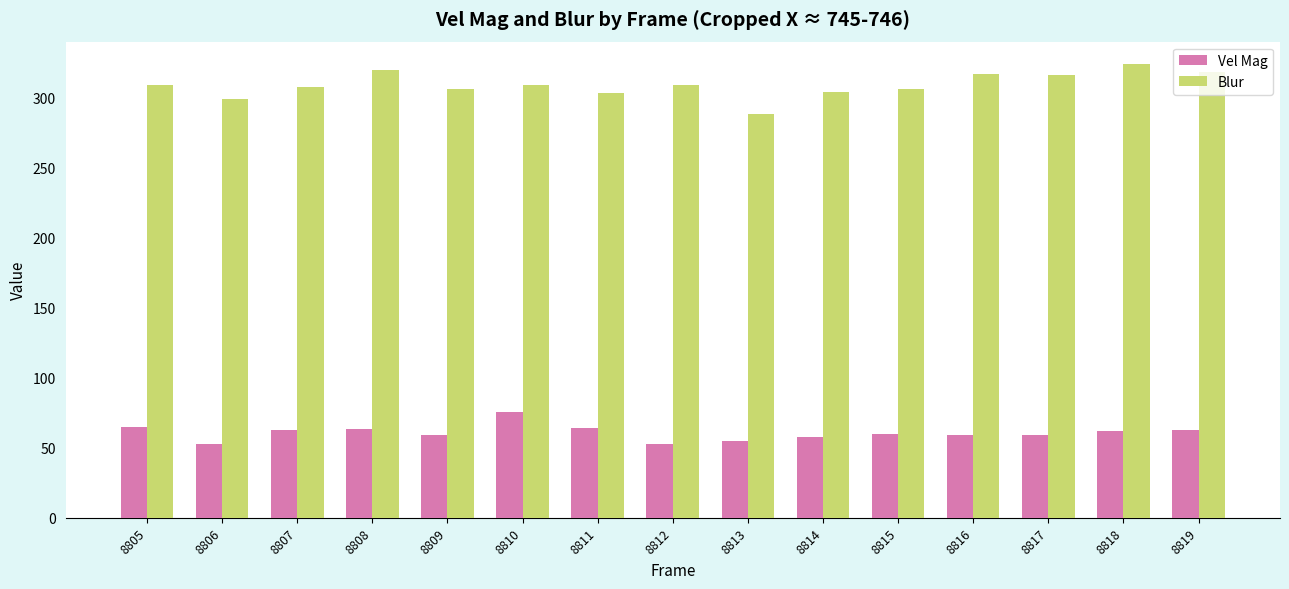

What is the difference between the maximum and second lowest values in the Vel Mag series?

23.0